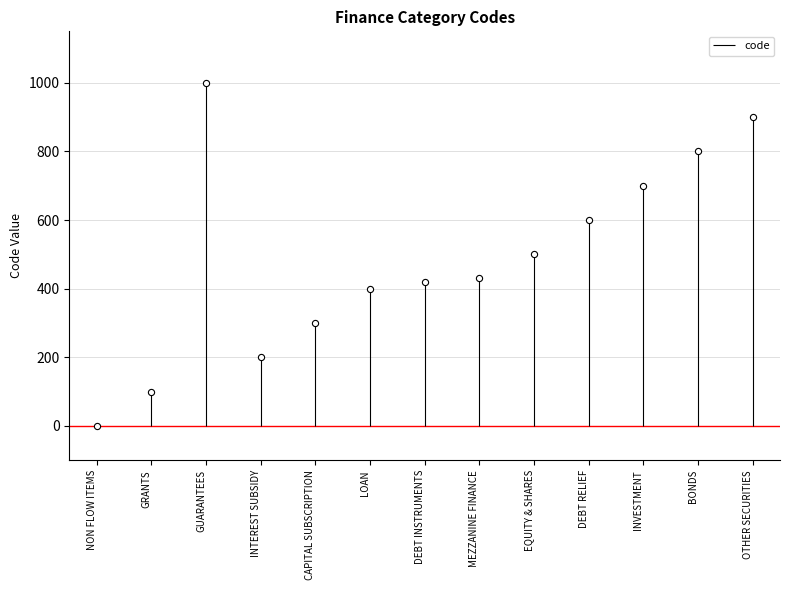

What is the change in value from INTEREST SUBSIDY to DEBT RELIEF?

+400